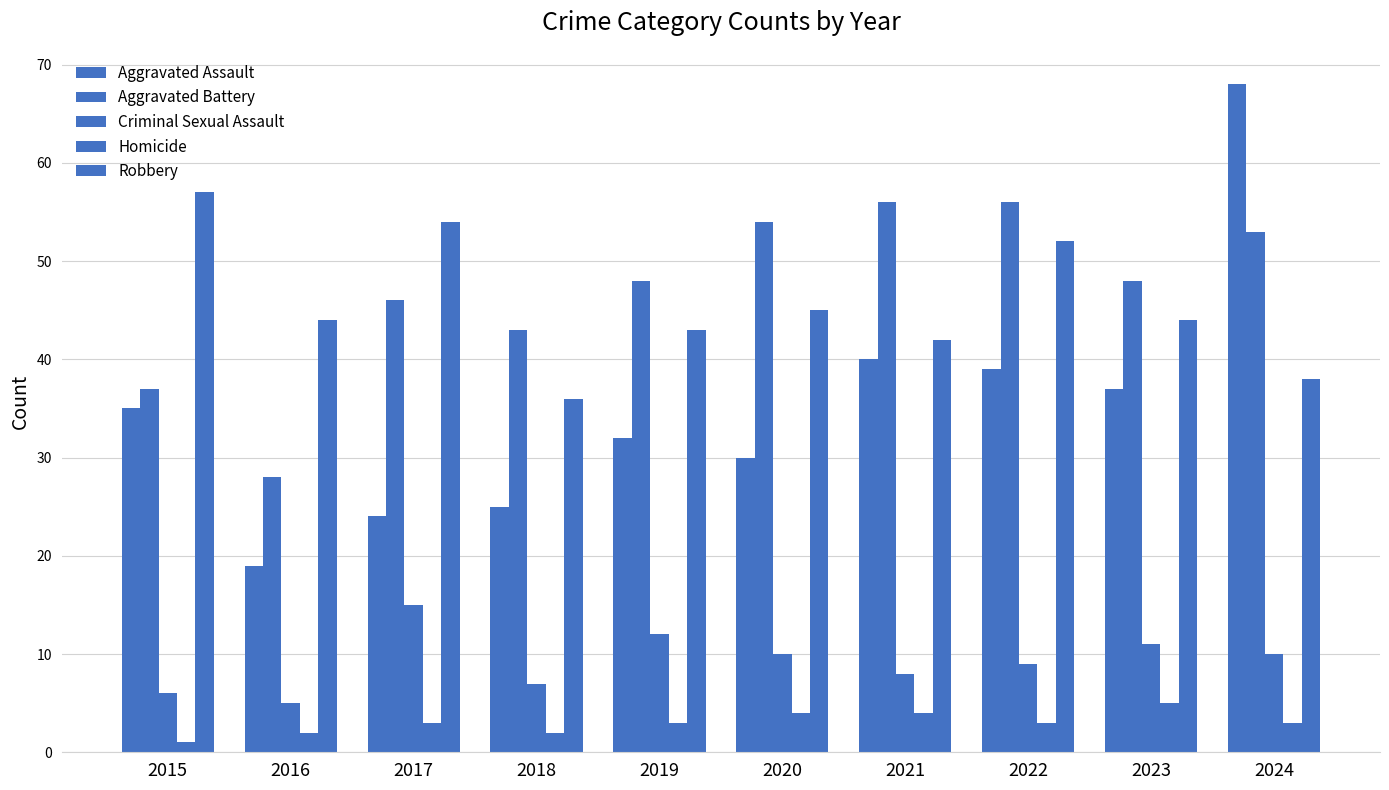

What is the average value of the Aggravated Assault series?

35